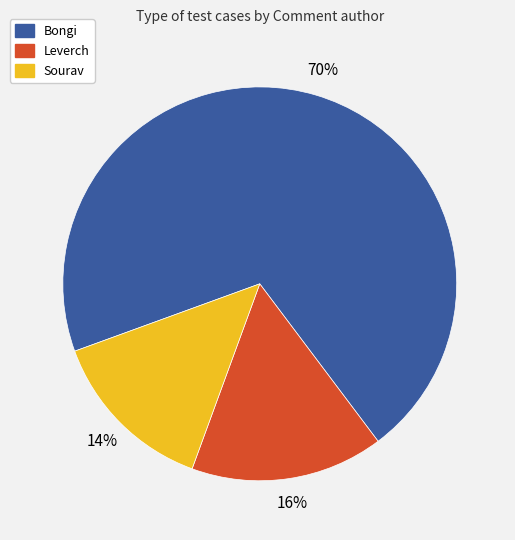

The Leverch slice represents 16% of the pie. True or false?

True